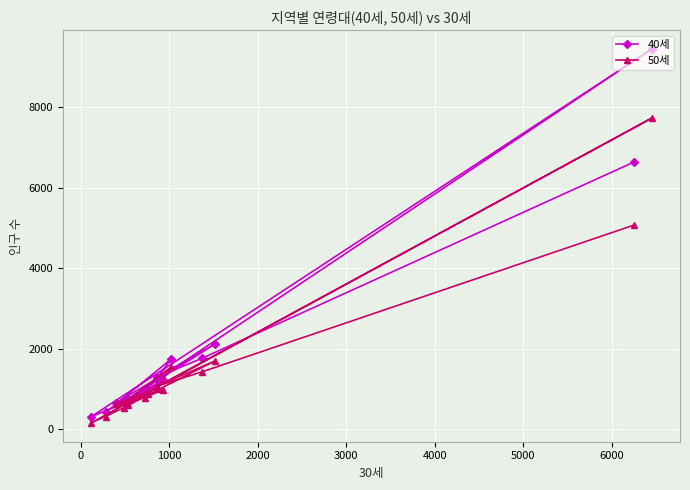

Rank the series by their average value, from highest to lowest.

40세, 50세